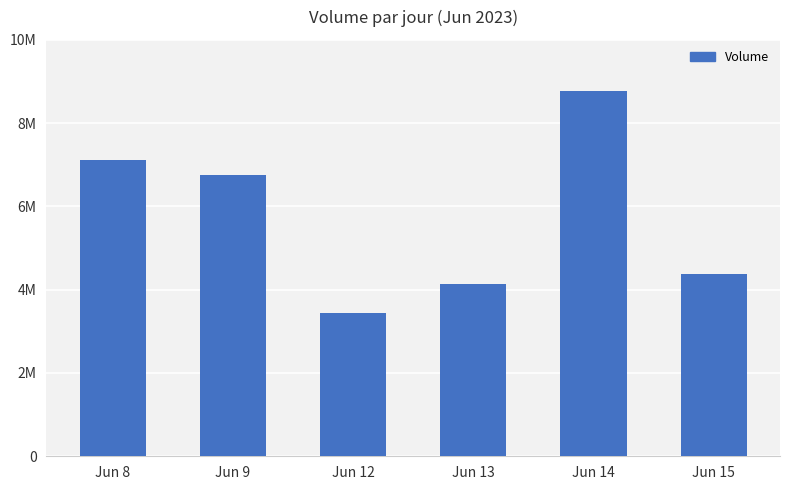

Which label corresponds to the largest value in the chart?

Jun 14